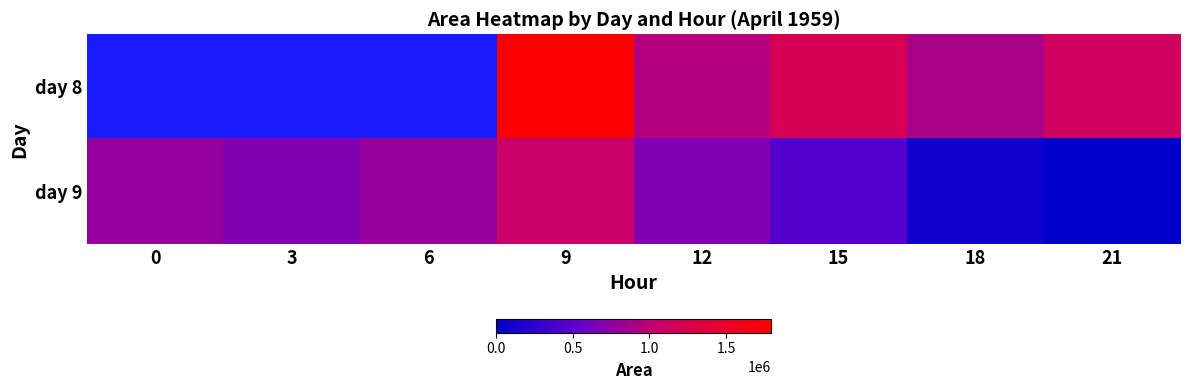

At which category does the chart reach its minimum across all series?

21